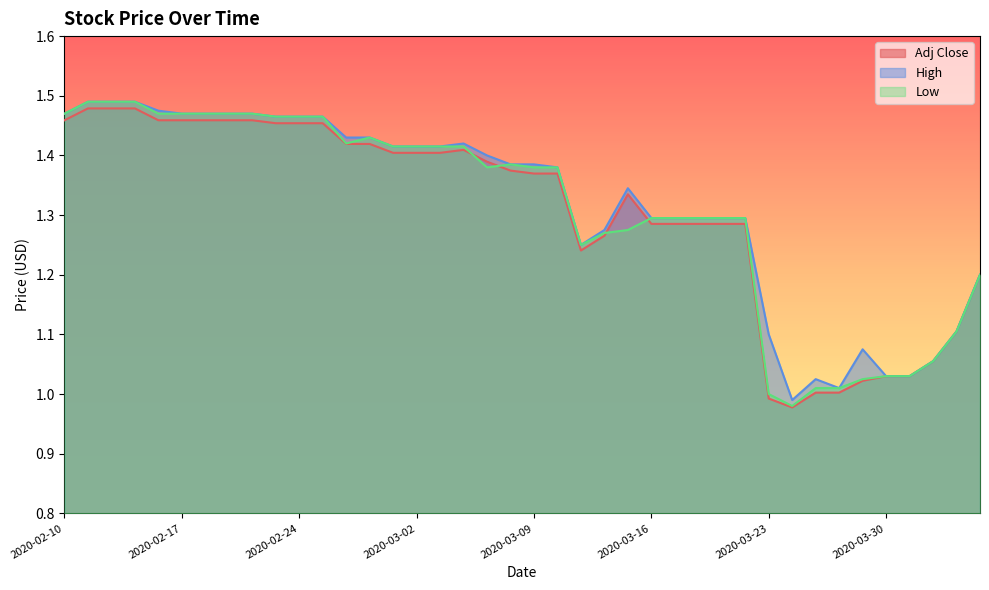

True or false: Low has more than 0 points higher than both neighbors.

True